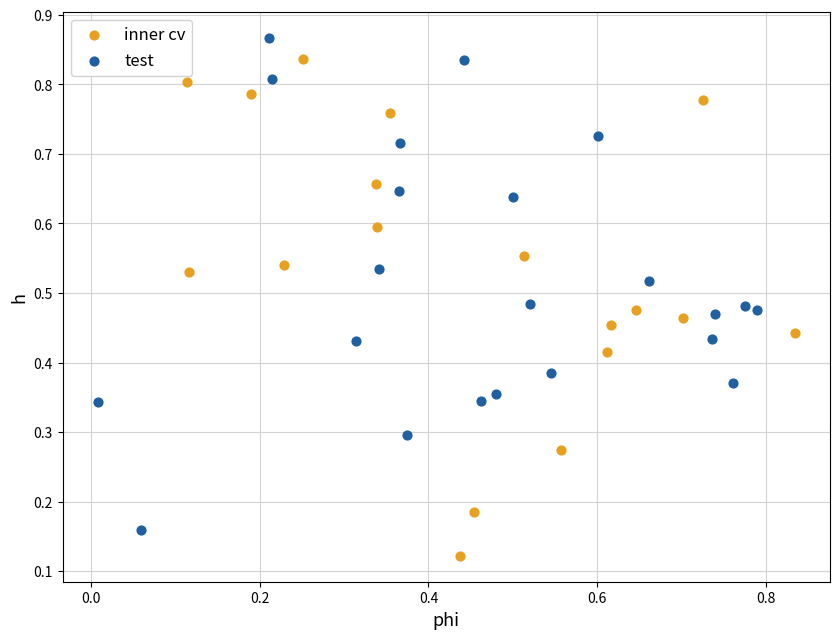

Which series reaches the minimum Y coordinate?

inner cv